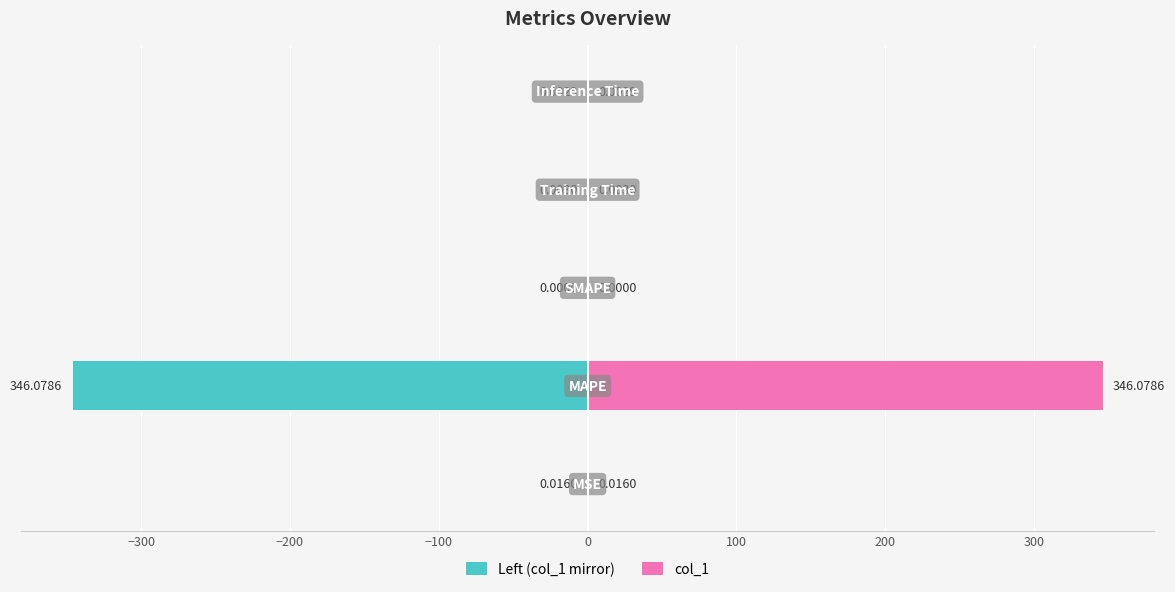

Reading right to left, list all the values displayed in this chart.

Left (col_1 mirror): 0=-0.0	−100=-0.0	−200=0.0	−300=-346.1	−400=-0.0
col_1: 0=0.0	−100=0.0	−200=0.0	−300=346.1	−400=0.0